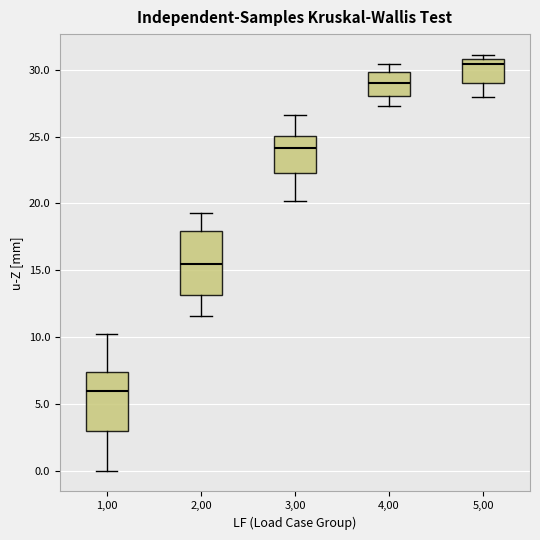

Reading left to right, transcribe this box plot: for each box, give where its median line is, the range the box spans, and where its two whiskers end, as read against the y-axis. The values are not printed on the chart, so give them approximately, as read against the axis.

1,00: median 6.0, box 3.0 to 7.5, whiskers 0.0 to 10.0
2,00: median 15.5, box 13.0 to 18.0, whiskers 11.5 to 19.5
3,00: median 24.0, box 22.5 to 25.0, whiskers 20.0 to 26.5
4,00: median 29.0, box 28.0 to 30.0, whiskers 27.5 to 30.5
5,00: median 30.5, box 29.0 to 31.0, whiskers 28.0 to 31.0 (just above the box's upper edge)